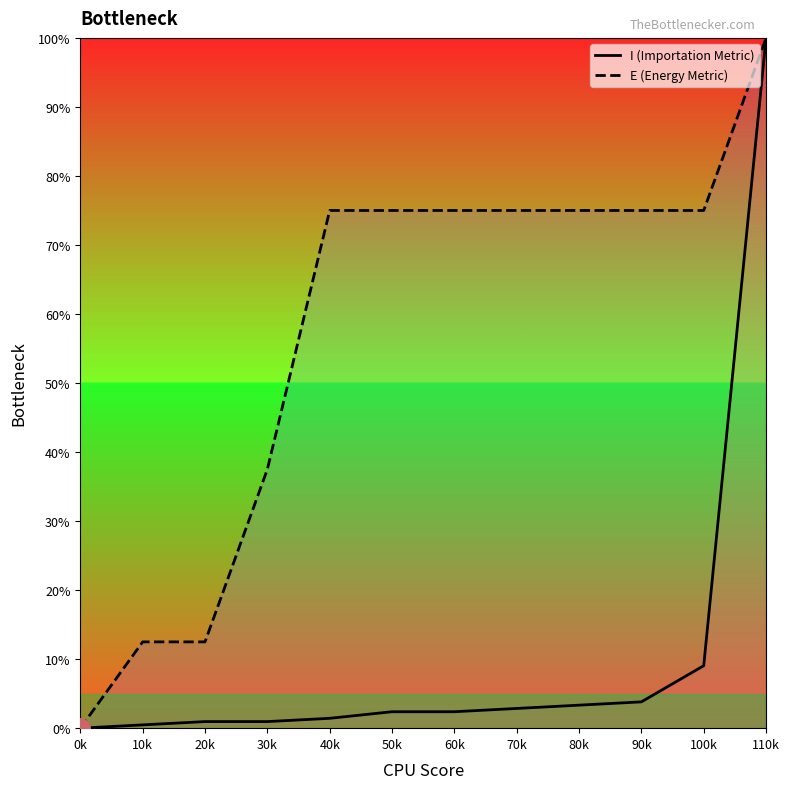

What is the sum of the E (Energy Metric) values at 60k and 110k?

175.0